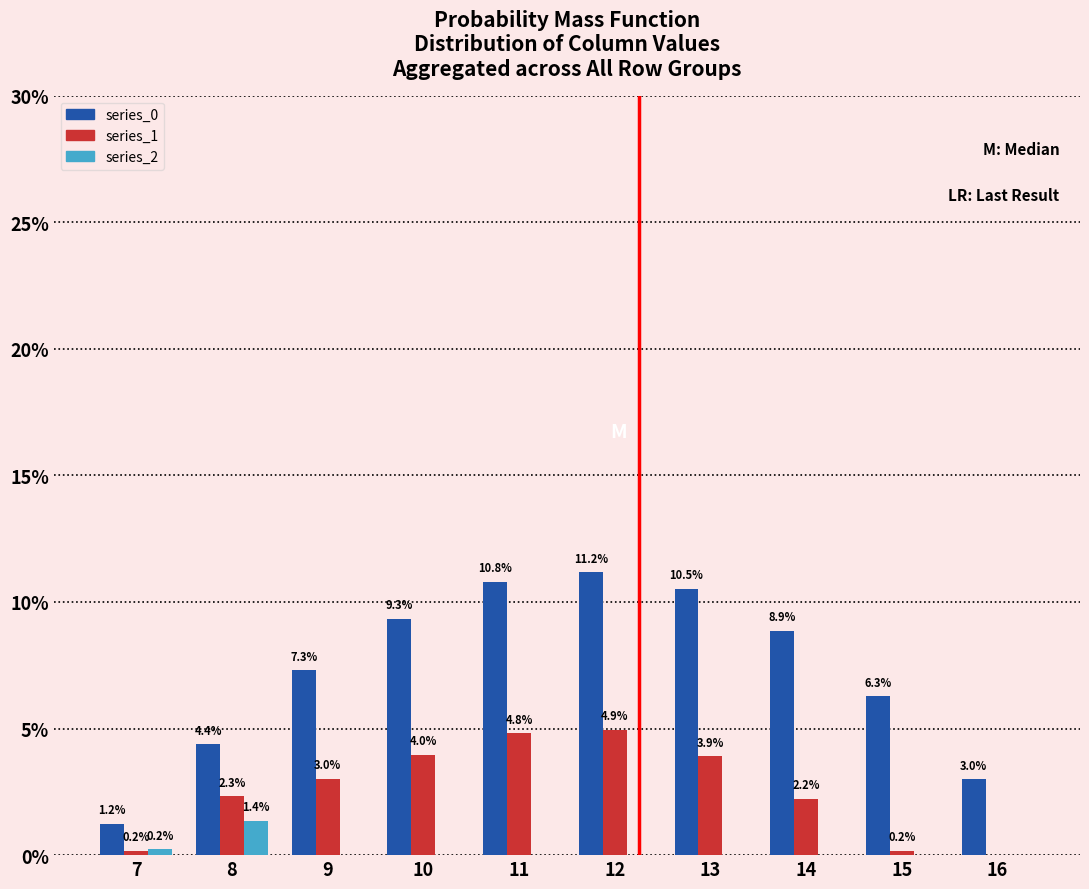

Reading left to right, extract all data points from this chart.

series_0: 7=1.2	8=4.4	9=7.3	10=9.3	11=10.8	12=11.2	13=10.5	14=8.9	15=6.3	16=3.0
series_1: 7=0.2	8=2.3	9=3.0	10=4.0	11=4.8	12=4.9	13=3.9	14=2.2	15=0.2	16=0.0
series_2: 7=0.2	8=1.4	9=0.0	10=0.0	11=0.0	12=0.0	13=0.0	14=0.0	15=0.0	16=0.0